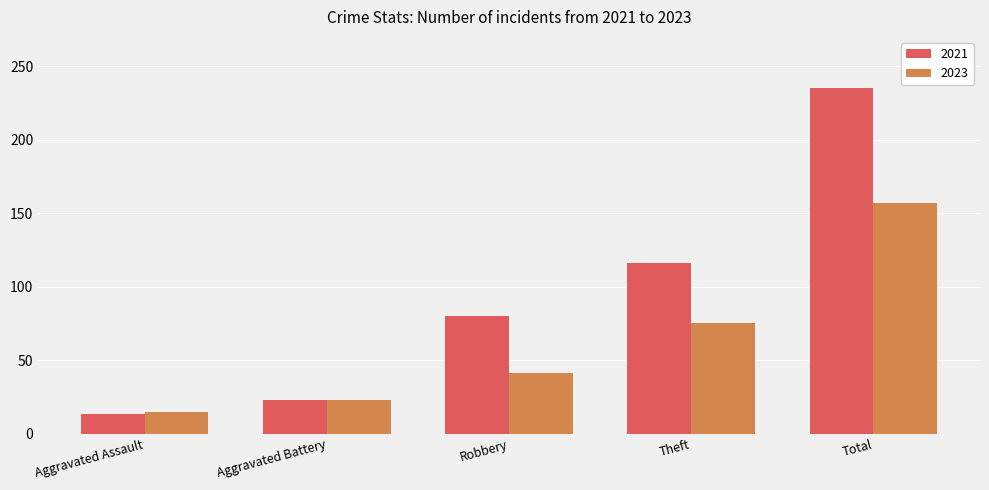

Reading left to right, extract all data points from this chart.

2021: Aggravated Assault=13	Aggravated Battery=23	Robbery=80	Theft=116	Total=235
2023: Aggravated Assault=15	Aggravated Battery=23	Robbery=41	Theft=75	Total=157